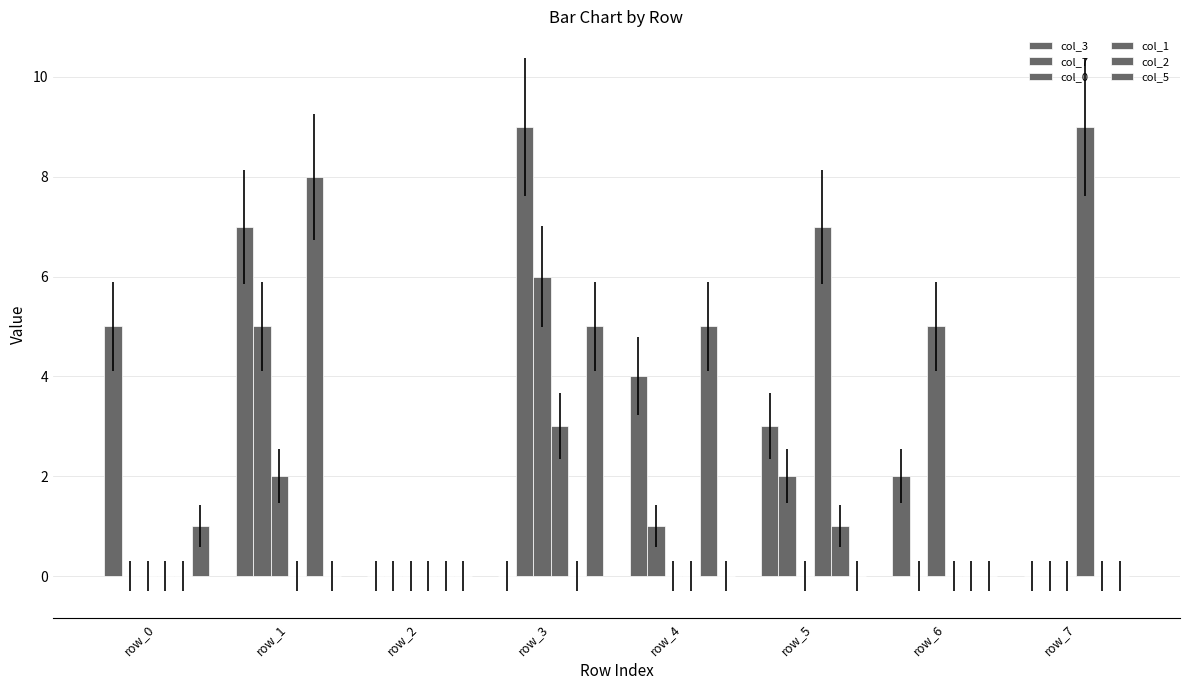

Which label corresponds to the smallest value in the chart?

row_2